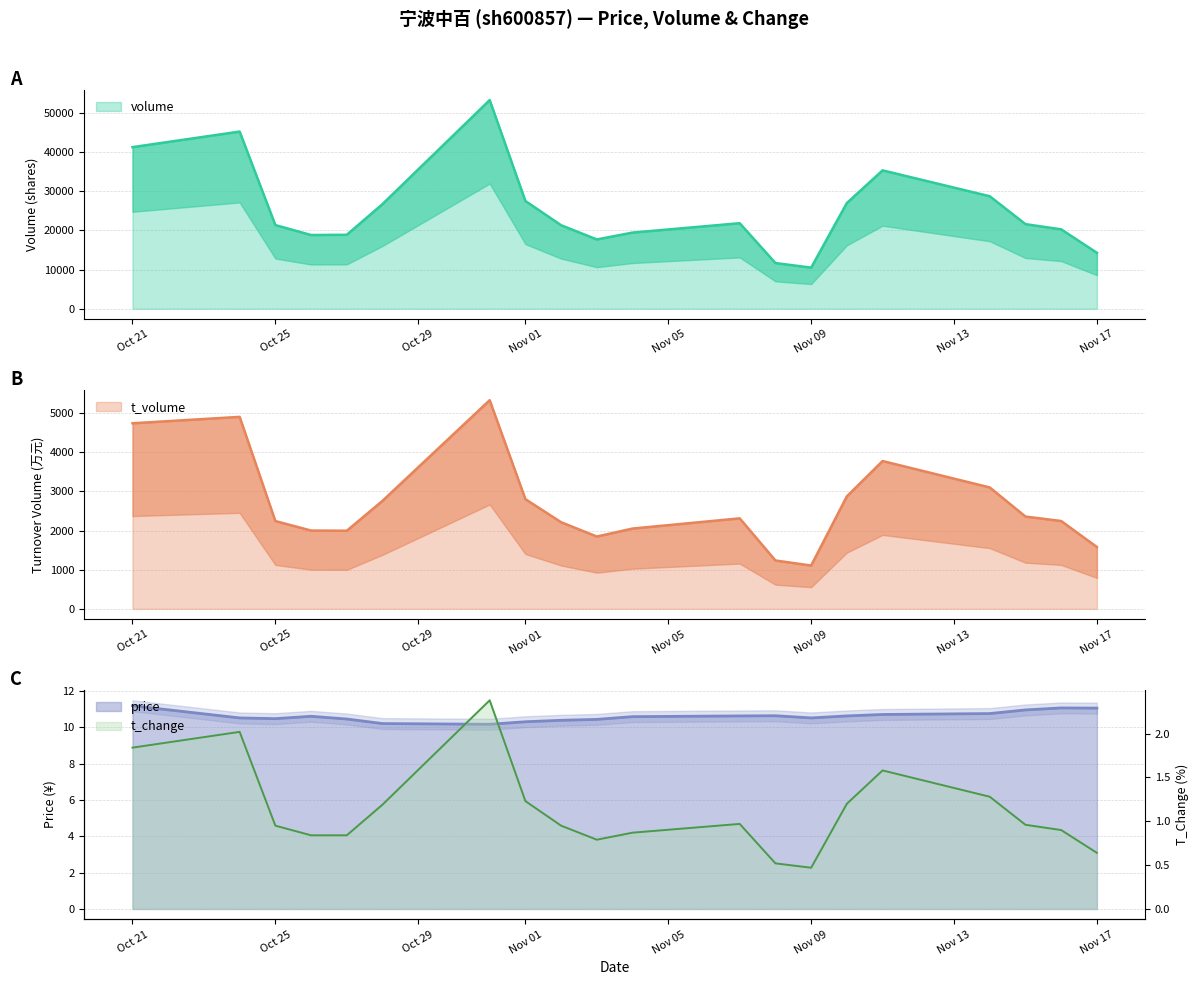

Reading left to right, transcribe all the data shown in this chart.

volume: 41307.0	45282.0	21381.0	18844.0	18902.0	26753.0	53332.0	27541.0	21344.0	17711.0	19467.0	21861.0	11678.0	10503.0	27023.0	35365.0	28752.0	21622.0	20292.0	14296.0
t_volume: 4743.0	4907.0	2244.0	2001.0	1996.0	2761.0	5333.0	2803.0	2214.0	1848.0	2052.0	2313.0	1236.0	1107.0	2876.0	3778.0	3103.0	2359.0	2245.0	1580.0
price: 11.2	10.5	10.5	10.6	10.4	10.2	10.2	10.3	10.4	10.4	10.6	10.6	10.6	10.5	10.6	10.7	10.8	10.9	11.1	11.1
t_change: 1.8	2.0	0.9	0.8	0.8	1.2	2.4	1.2	0.9	0.8	0.9	1.0	0.5	0.5	1.2	1.6	1.3	1.0	0.9	0.6